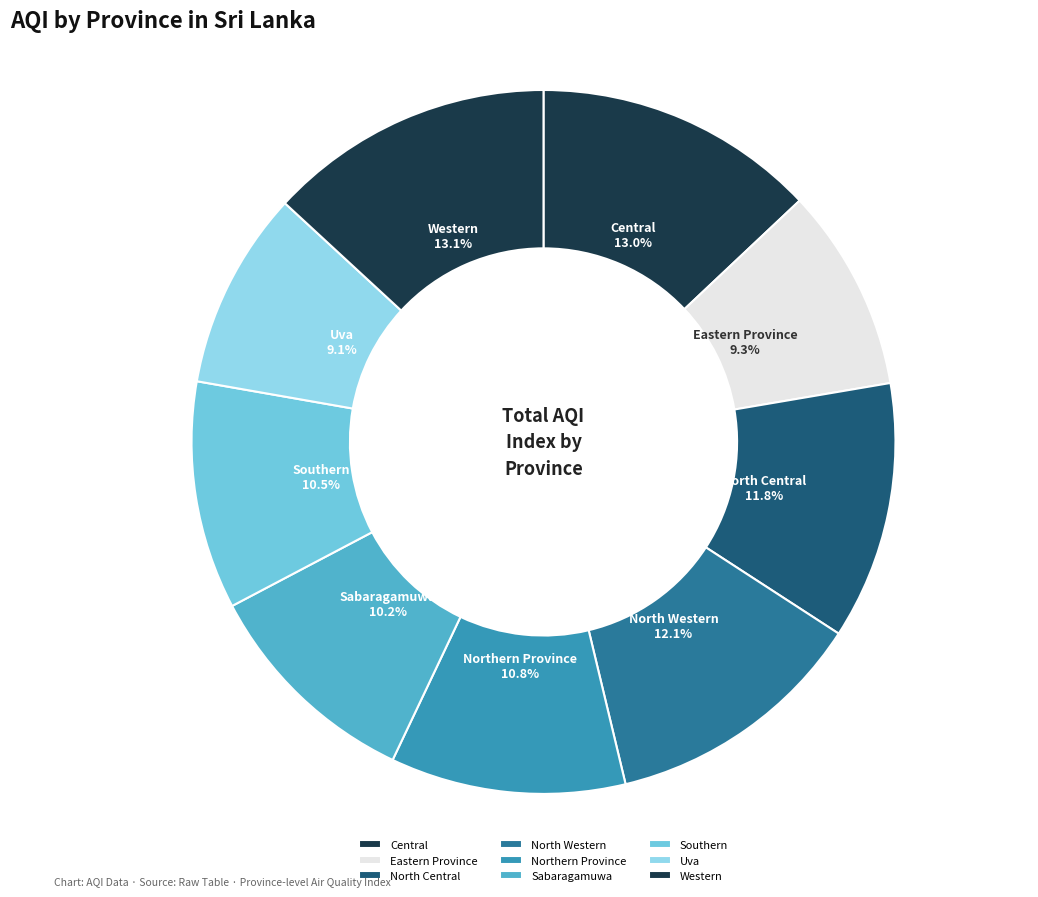

Combined, do Uva and Central account for over 50%?

No